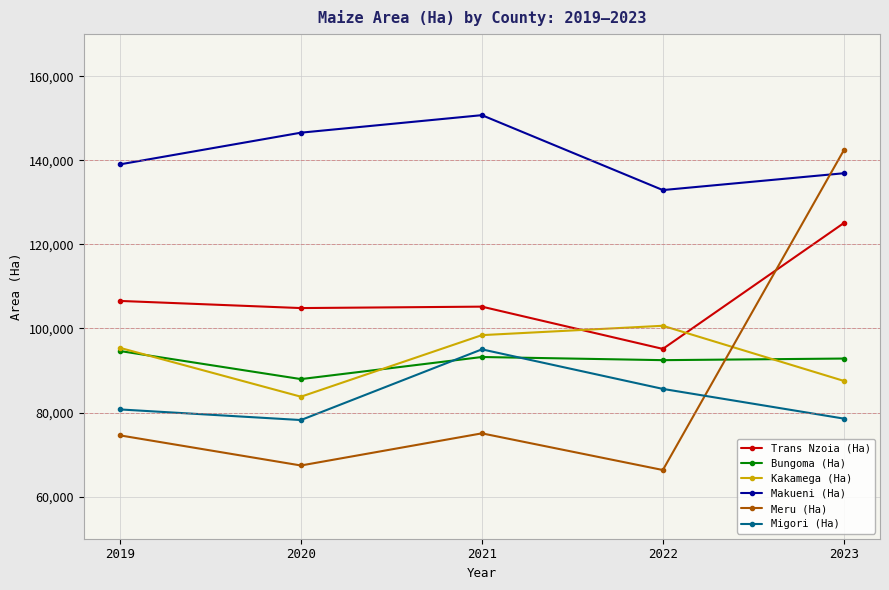

Is this an area chart (filled region under the line)?

No